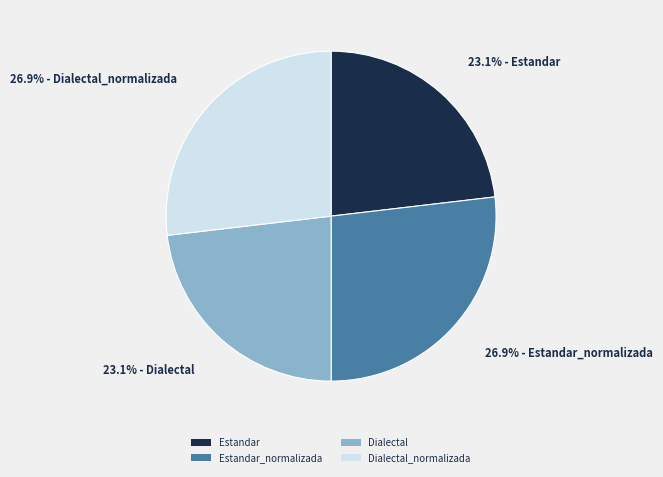

Does Estandar_normalizada represent more than half of the total?

No